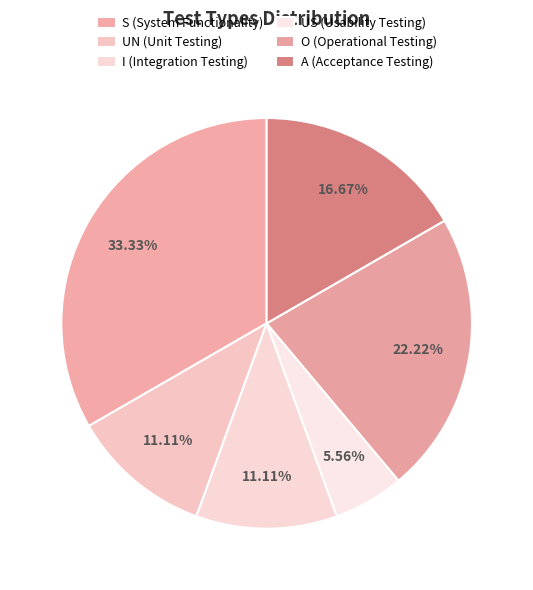

Is it true that UN (Unit Testing) is 1% of the pie?

False